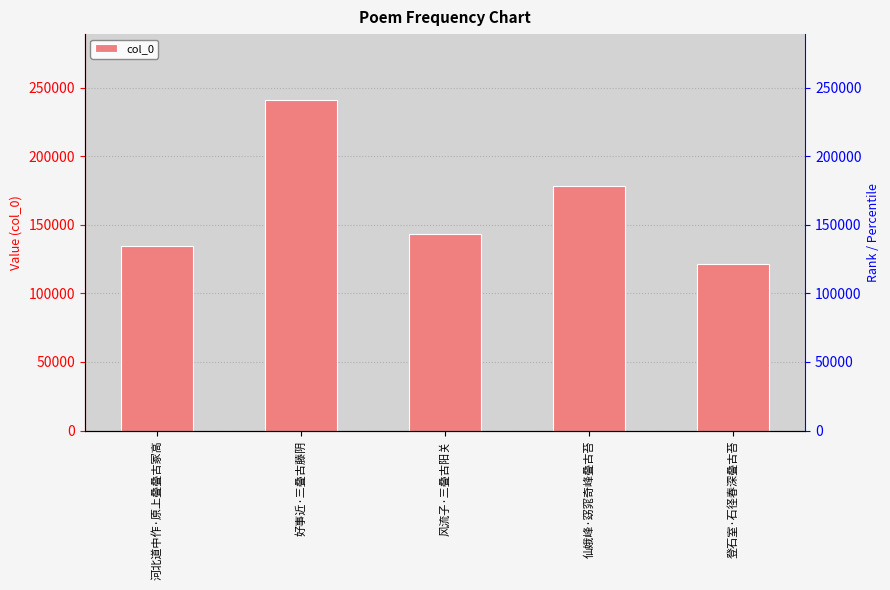

Does the chart contain any negative values?

No